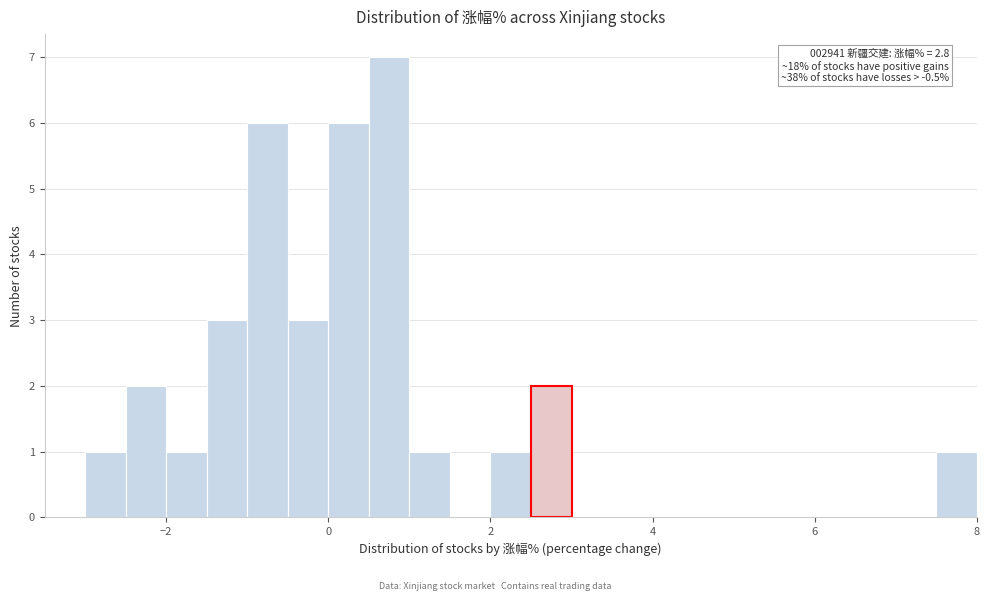

Read against the x-axis, roughly where is the centre of the tallest bar?

0.8